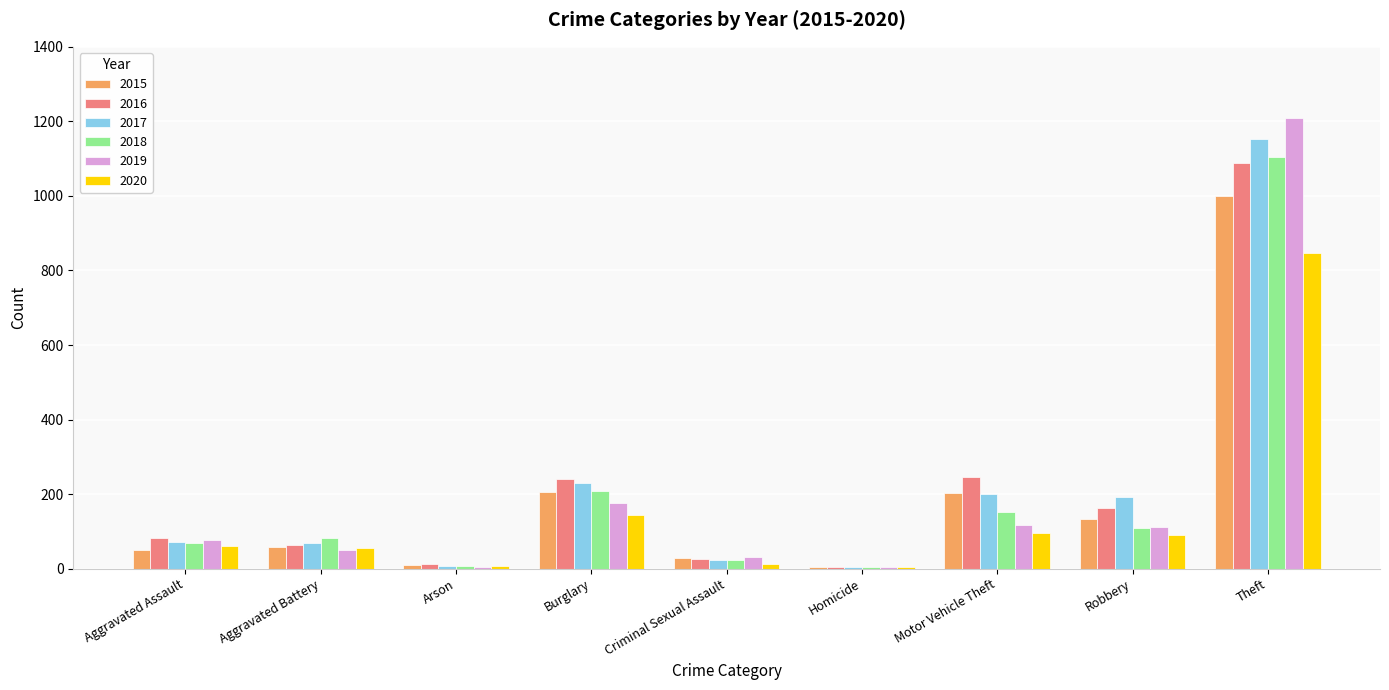

The value of 2017 at Theft is 333. True or false?

False